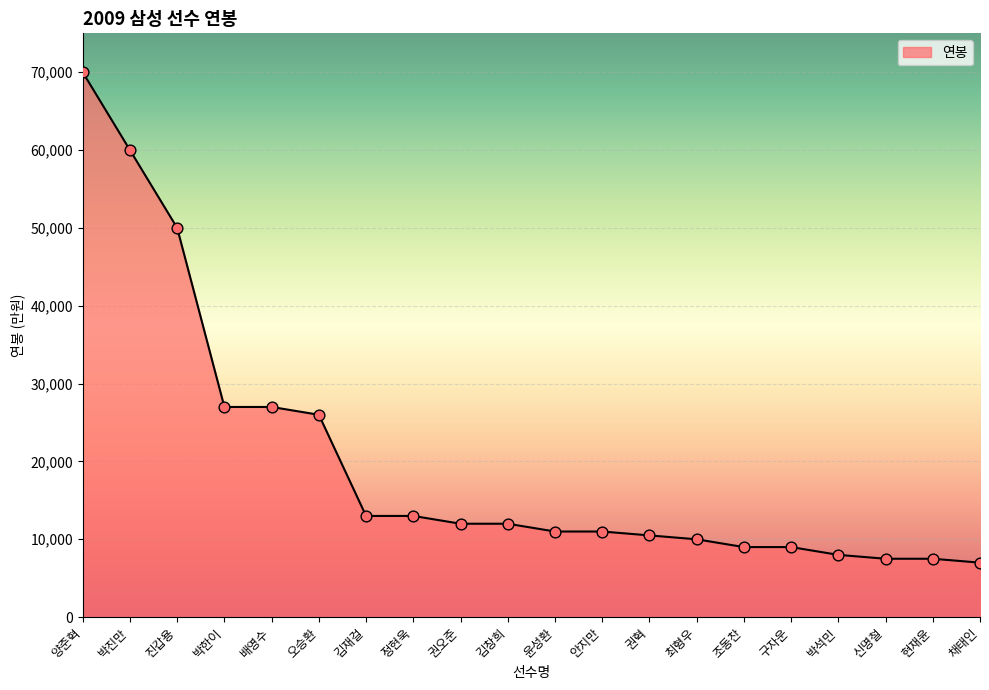

What is the ratio of the value at 배영수 to the value at 안지만?

2.5